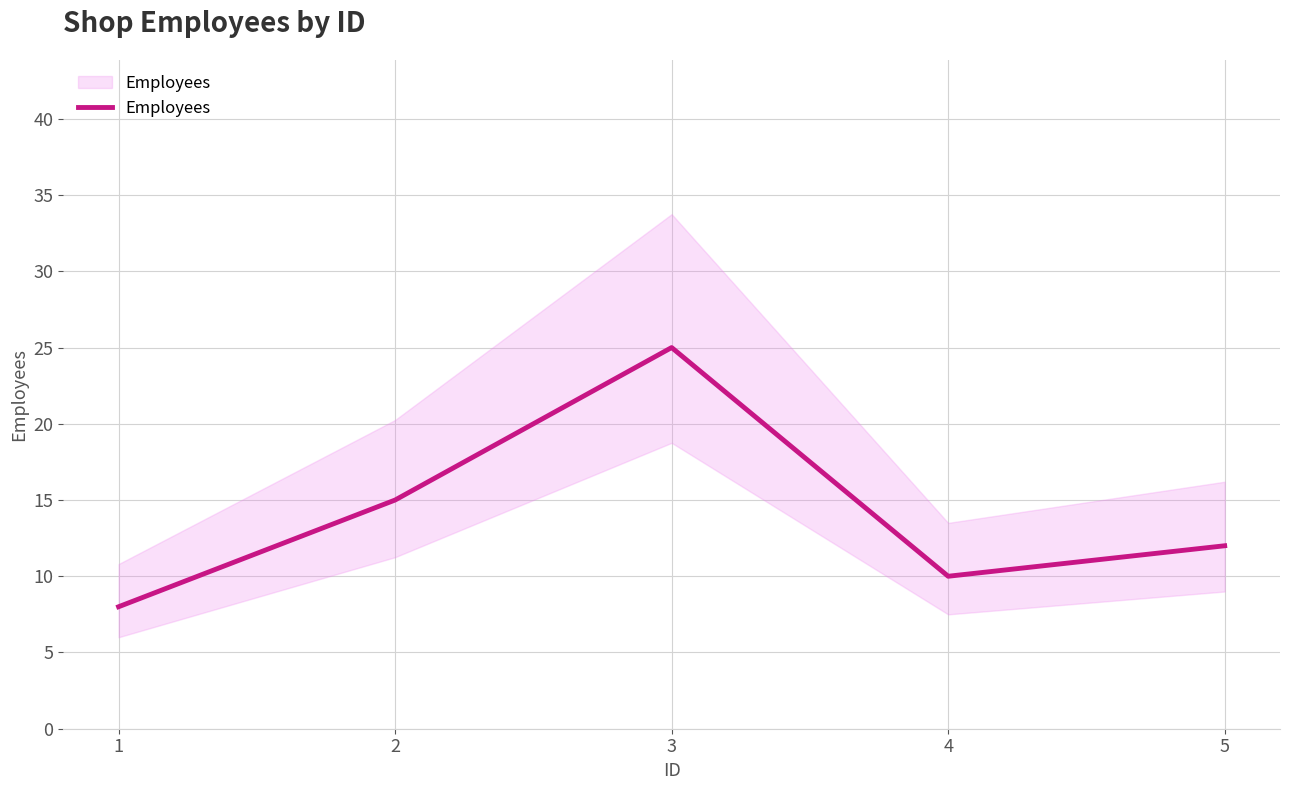

Rank the categories by value from lowest to highest.

1, 4, 5, 2, 3